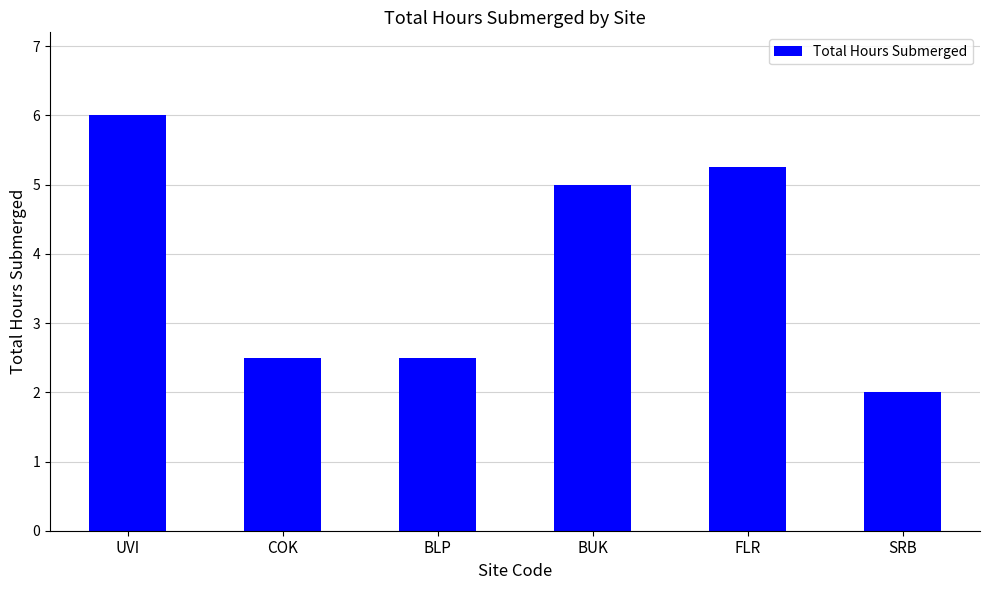

How many data points does each series have?

6